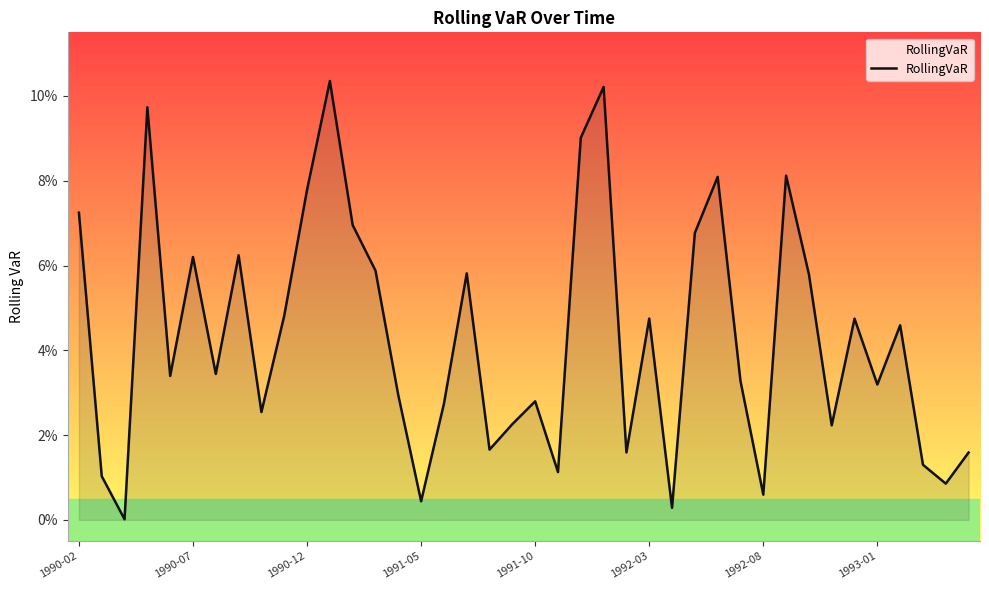

Does the chart have visible grid lines?

No